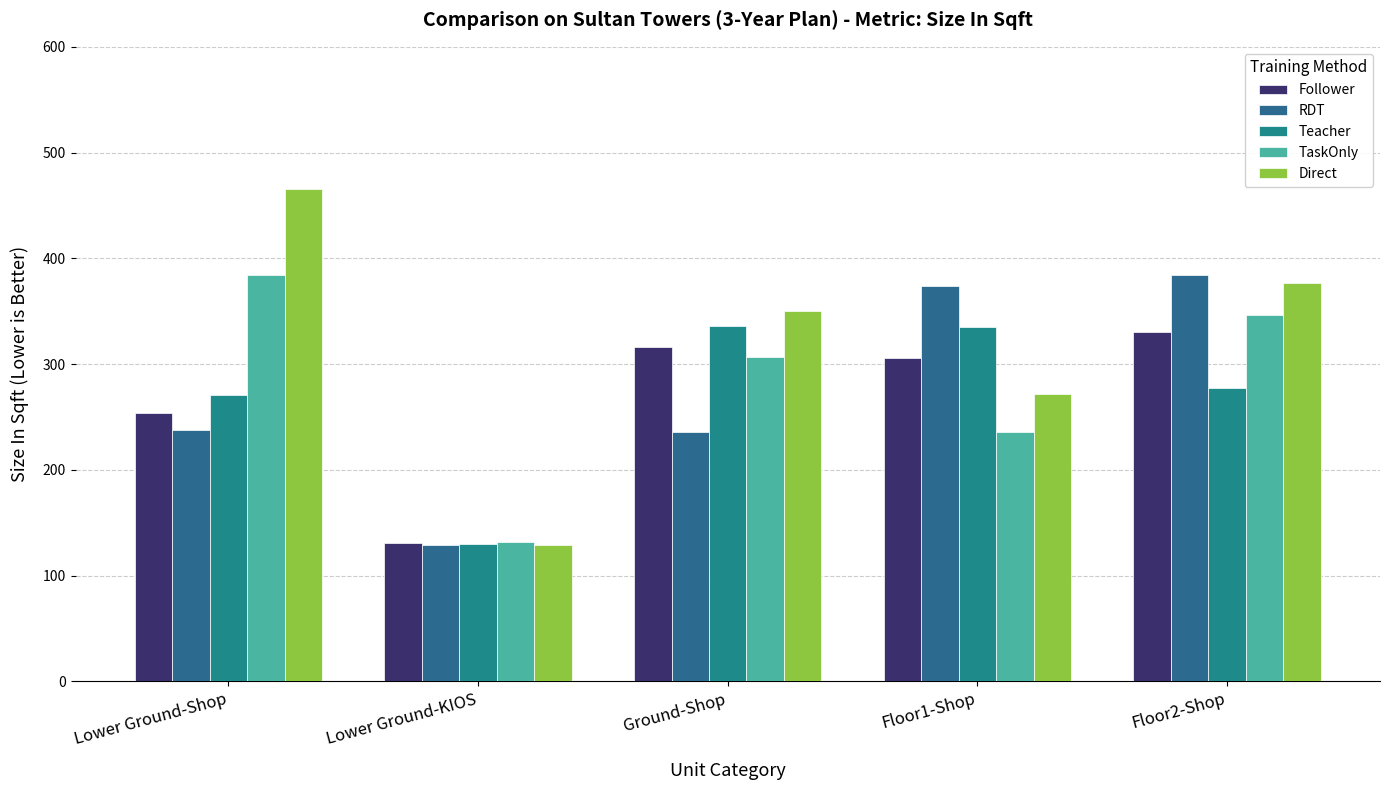

What is the total value across all series at Floor1-Shop?

1523.1